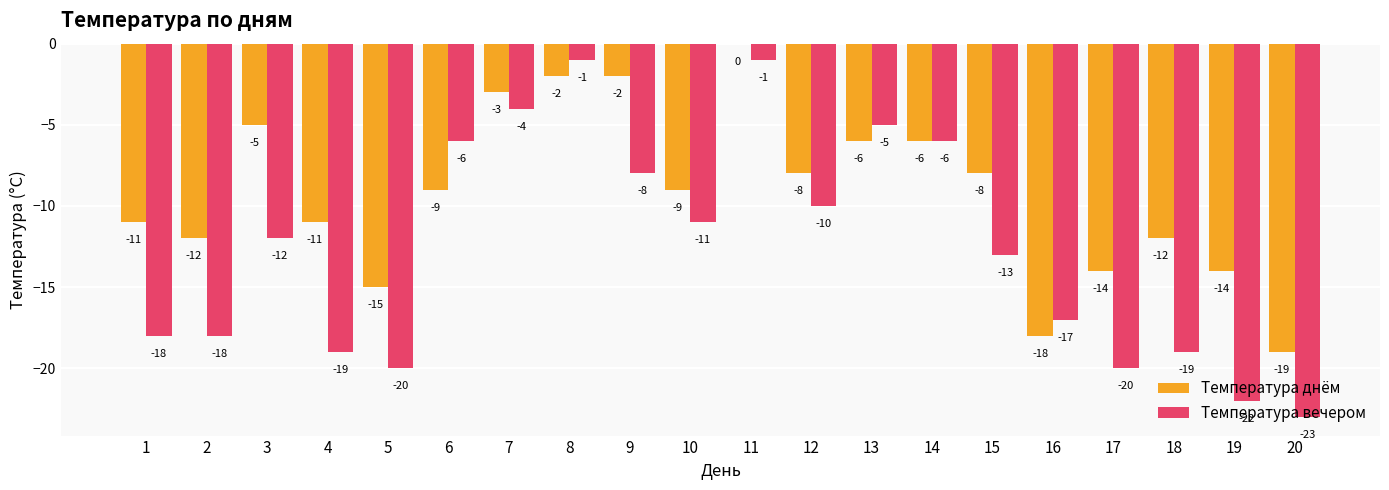

What is the sum of the Температура днём values at 2 and 6?

-21